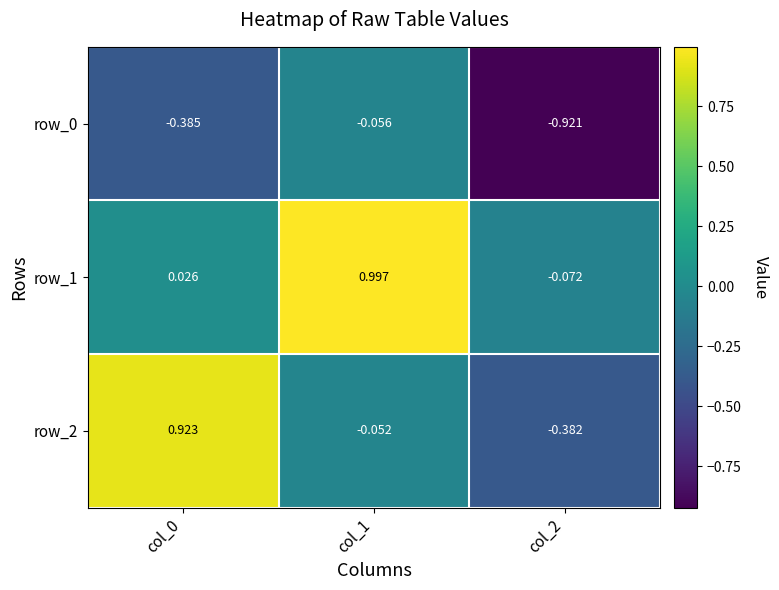

Is the value of row_1 at col_2 greater than the value of row_2 at col_1?

No